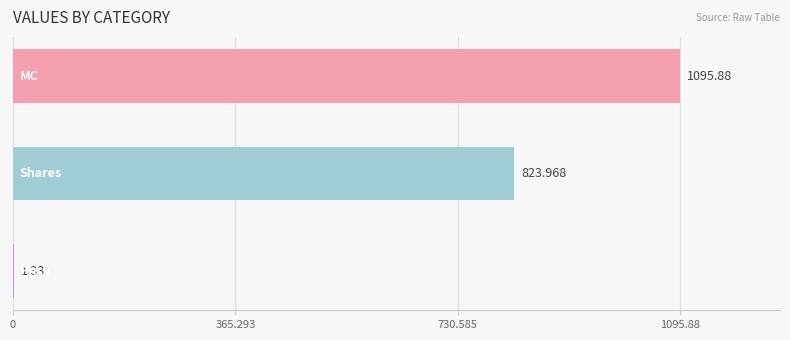

What is the greatest value displayed?

1095.9